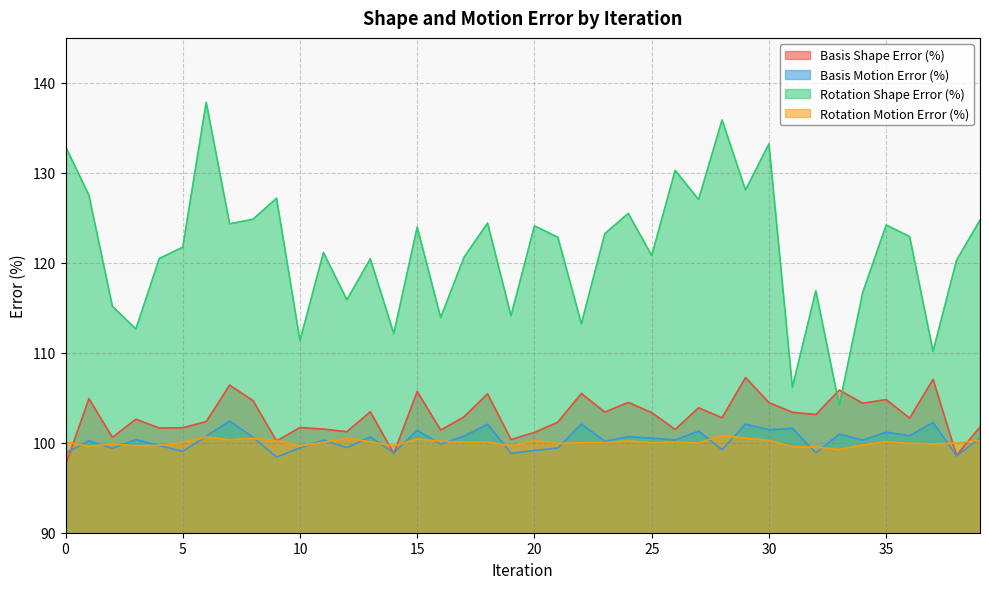

Is it true that Rotation Shape Error (%) equals 133.2 at 30?

True